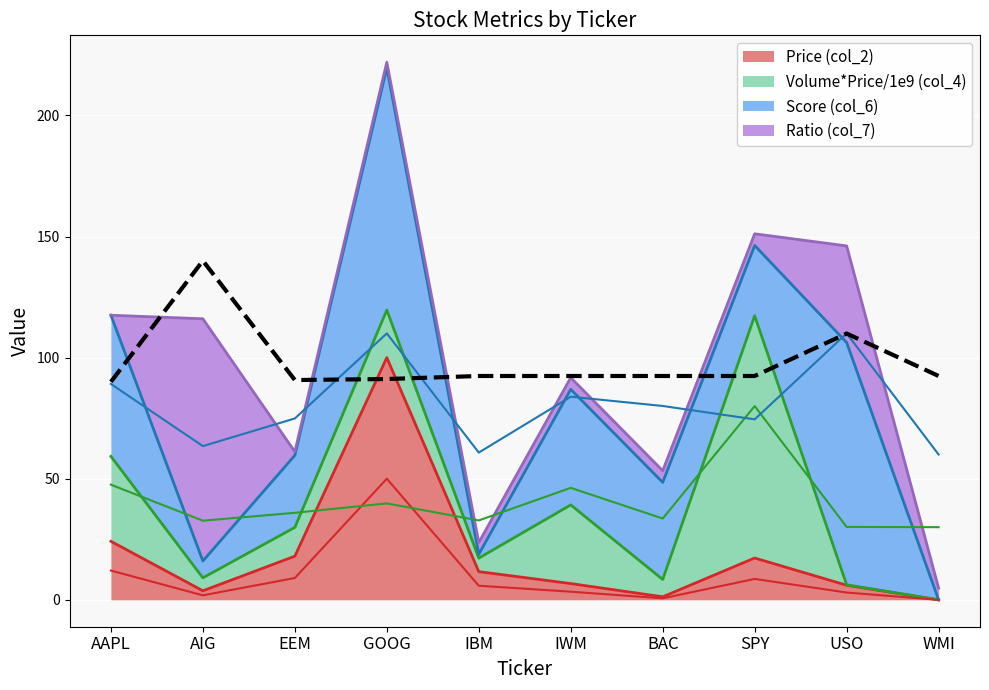

What position from the left is AIG?

2